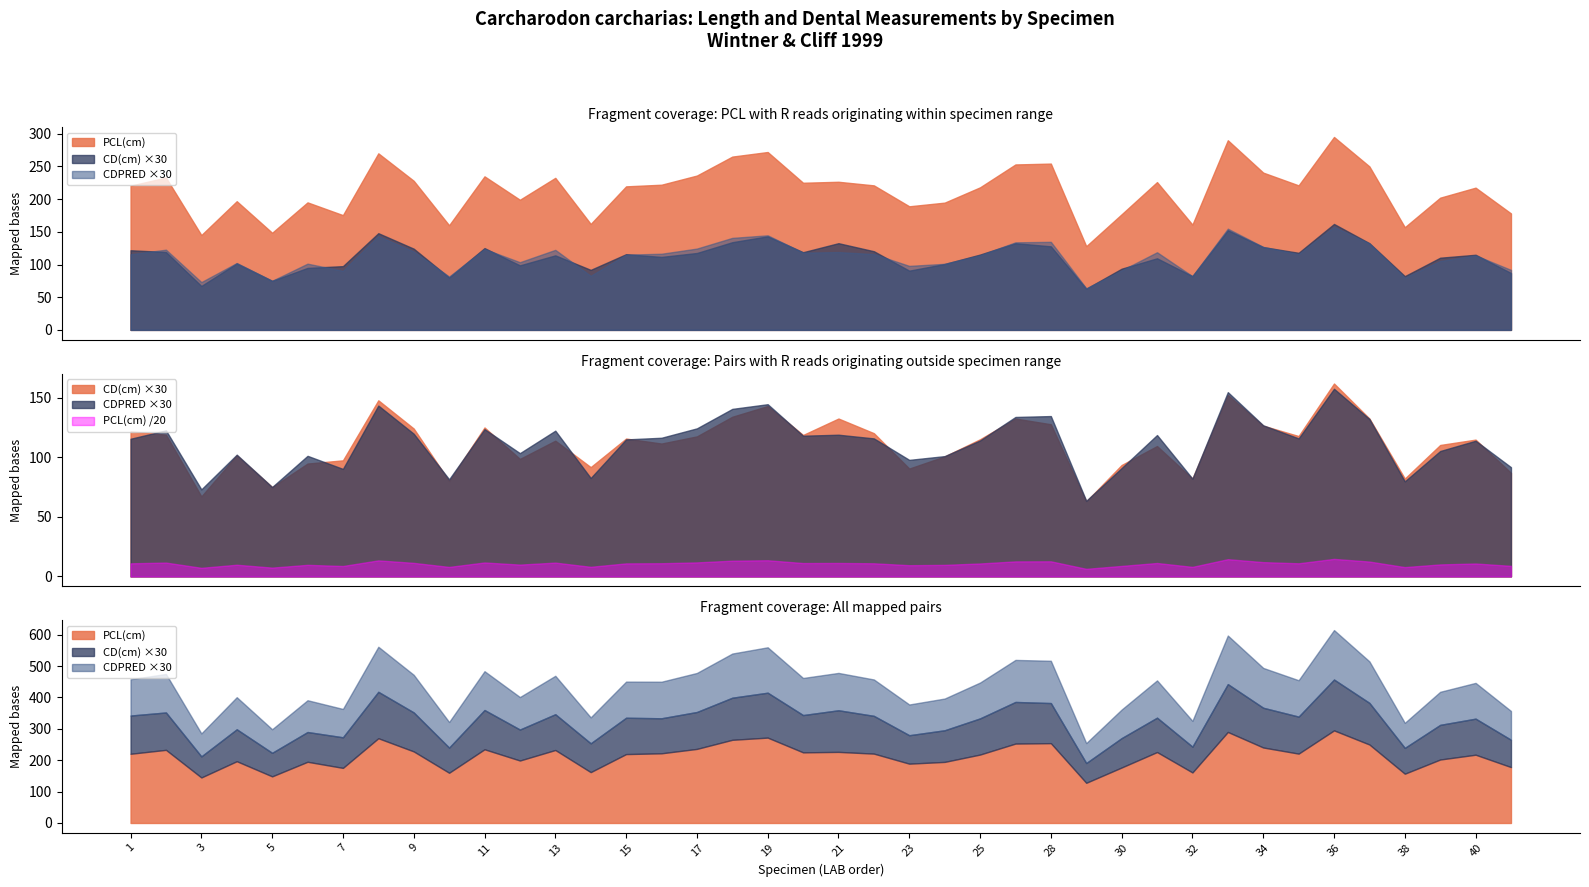

What is the maximum value for CD(cm)?

5.4